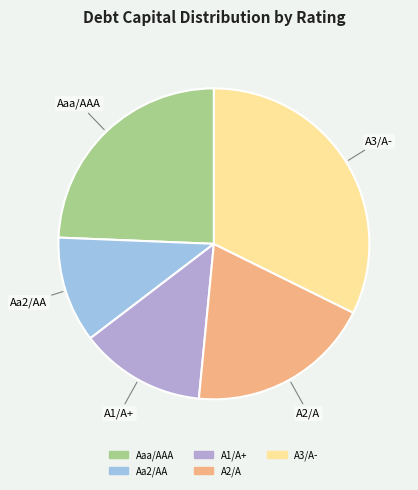

Is the sum of Aa2/AA and A1/A+ greater than half?

No